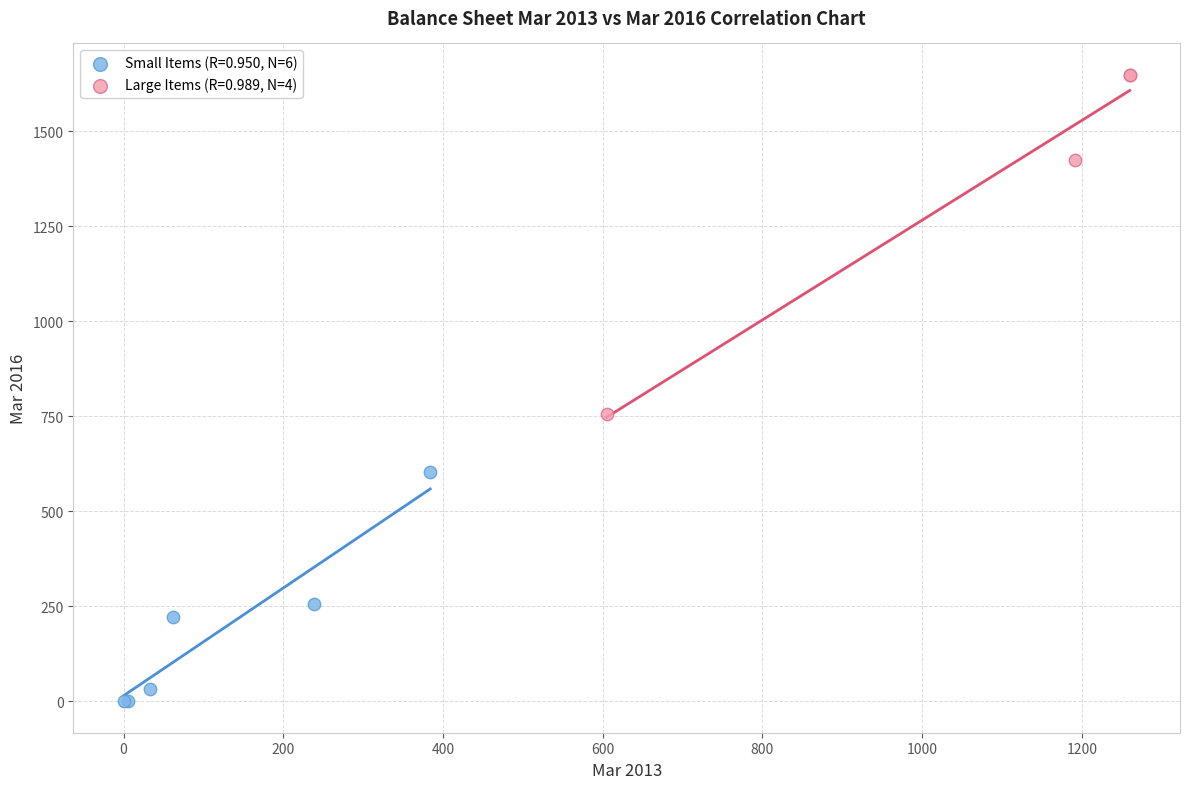

Which series has the largest Y range (max minus min)?

Large Items (R=0.989, N=4)